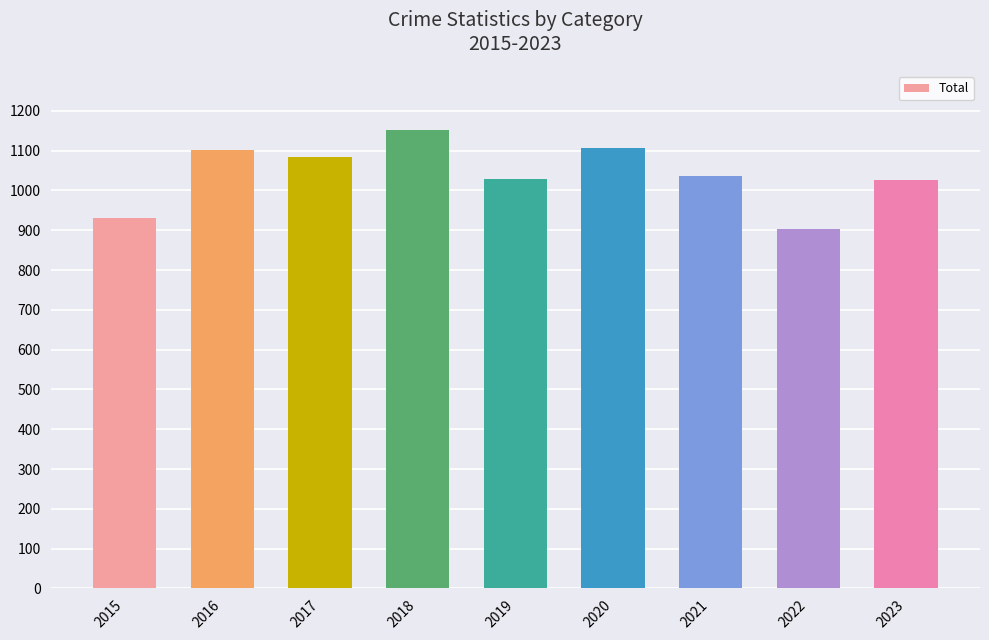

What is the ratio of the value at 2021 to the value at 2017?

1.0